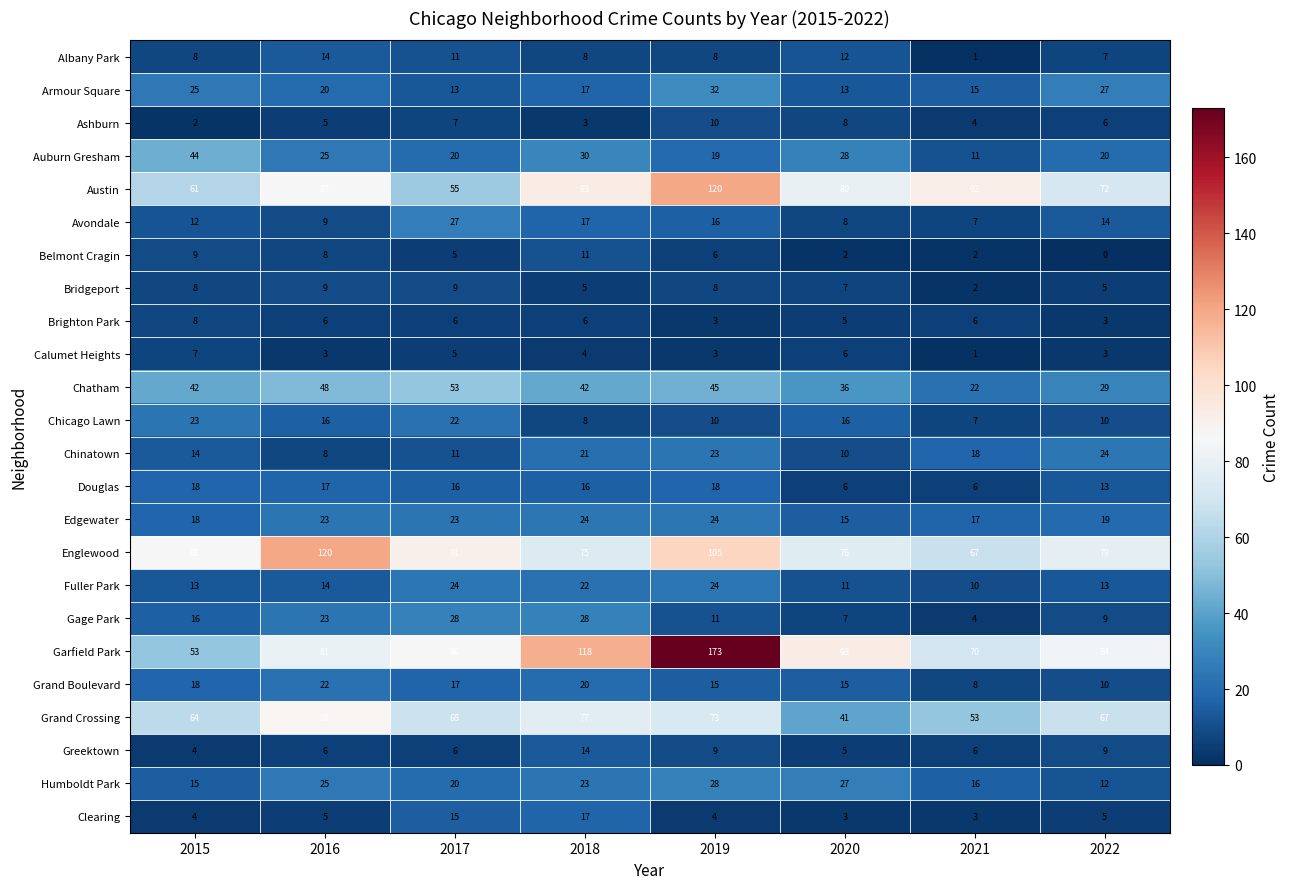

Which series has the largest total across all categories?

Garfield Park